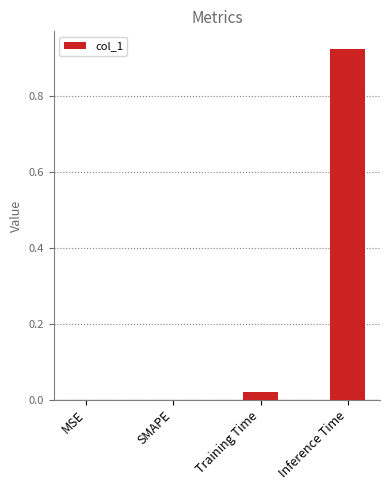

Are the bars horizontal?

No